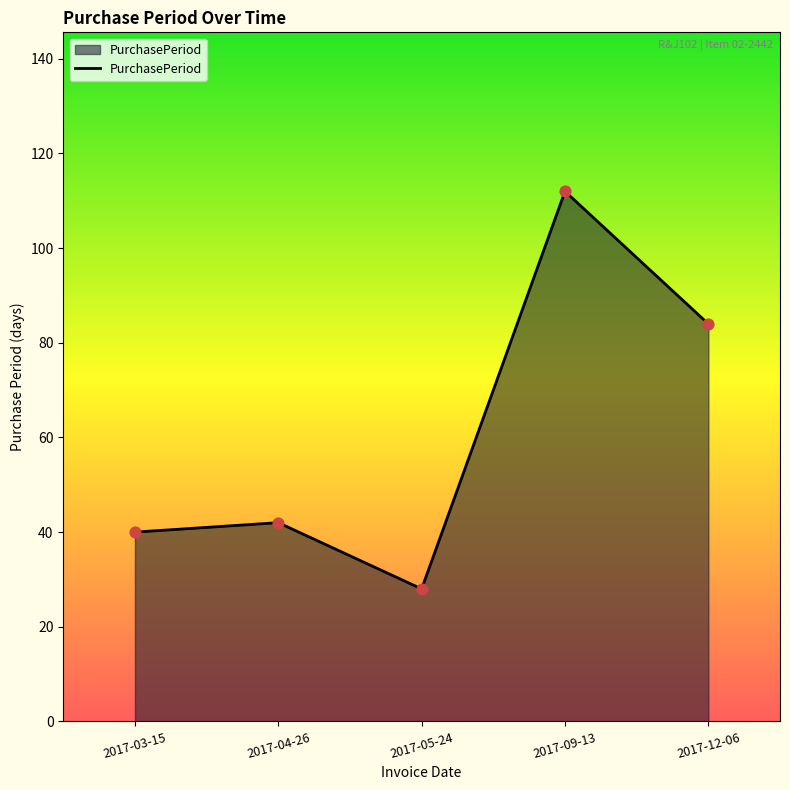

Which has a higher value, 2017-12-06 or 2017-04-26?

2017-12-06